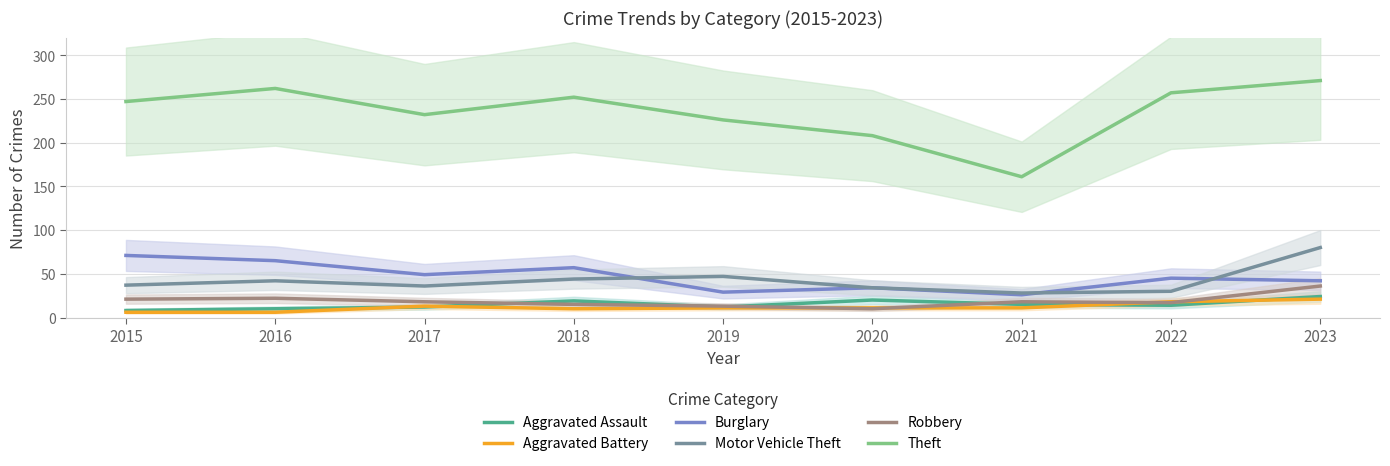

Does the chart display data point markers on the line(s)?

No